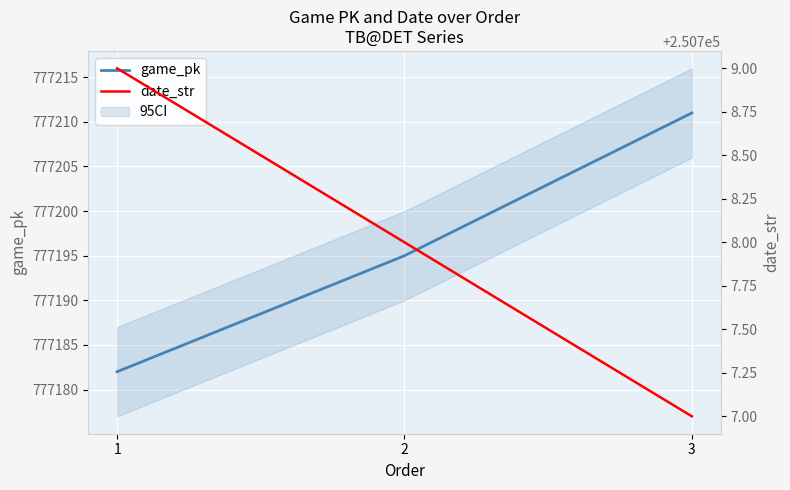

List the series in order of their peak value, lowest first.

date_str, game_pk